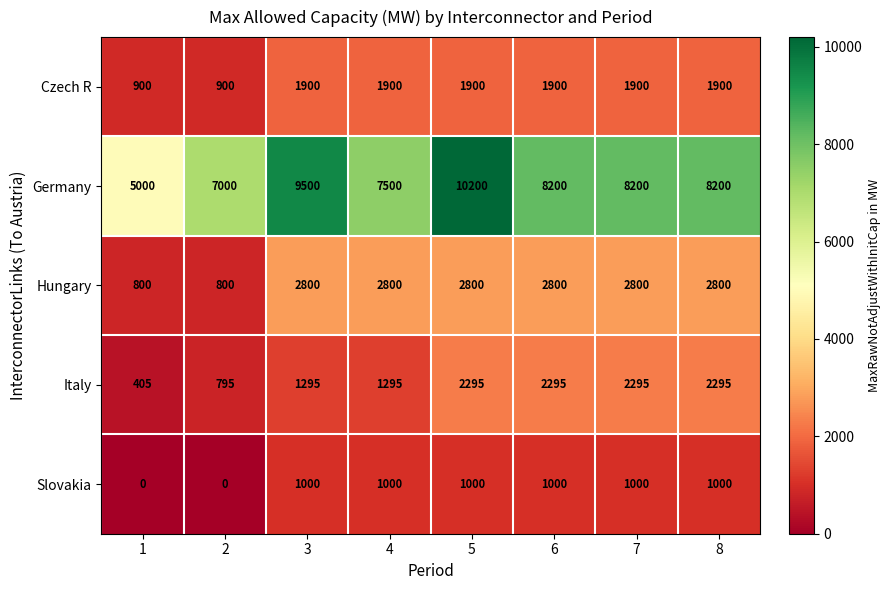

Read the Slovakia value at 3.

1000